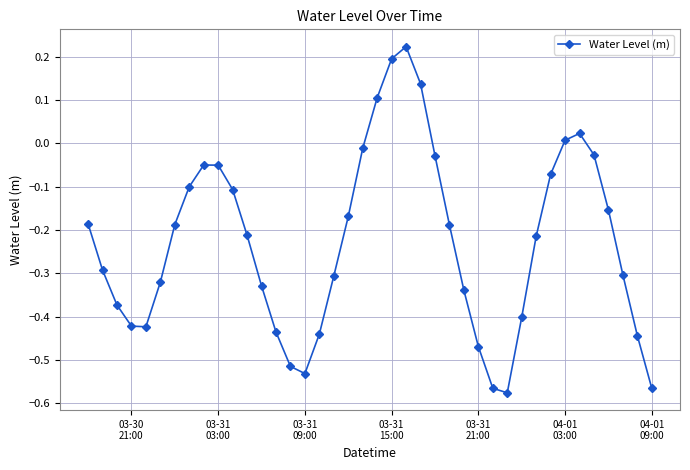

What is the difference between the second highest and minimum values?

0.8